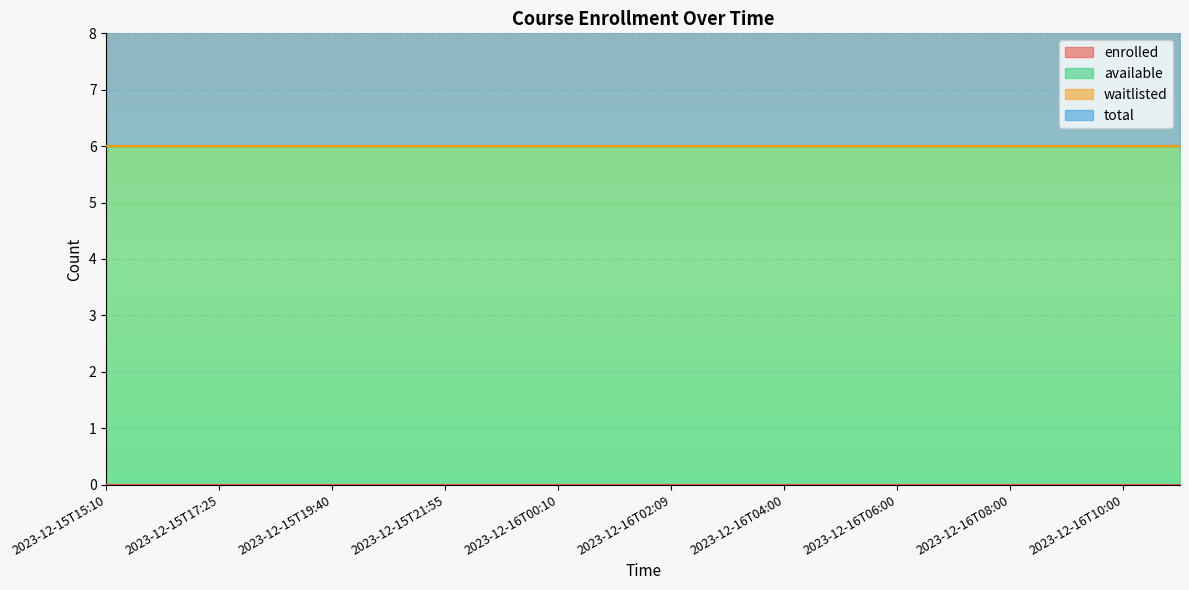

Rank the categories by waitlisted value from highest to lowest.

2023-12-15T15:10, 2023-12-15T16:18, 2023-12-15T17:25, 2023-12-15T18:33, 2023-12-15T19:40, 2023-12-15T20:47, 2023-12-15T21:55, 2023-12-15T23:02, 2023-12-16T00:10, 2023-12-16T01:18, 2023-12-16T02:09, 2023-12-16T03:00, 2023-12-16T04:00, 2023-12-16T05:00, 2023-12-16T06:00, 2023-12-16T07:00, 2023-12-16T08:00, 2023-12-16T09:00, 2023-12-16T10:00, 2023-12-16T11:00